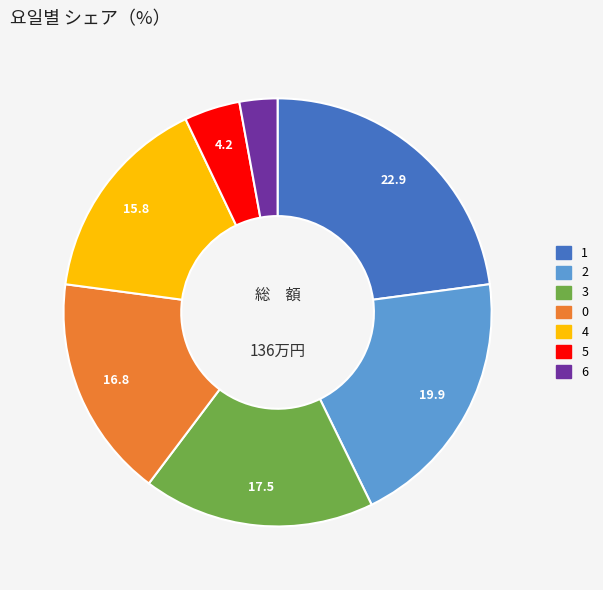

Is the sum of 3 and 6 greater than half?

No